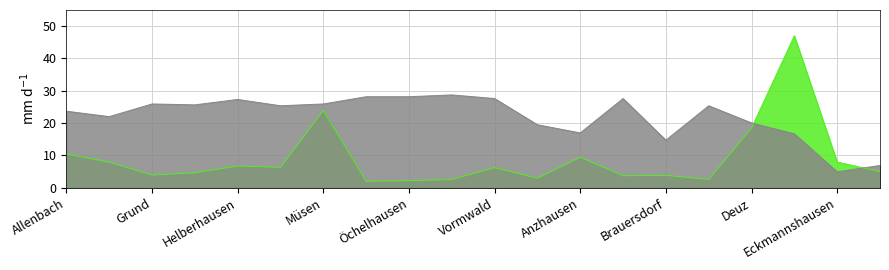

Between which two adjacent categories do Total Population and Eligible Voters first intersect?

Deuz and Dreis-Tiefenbach